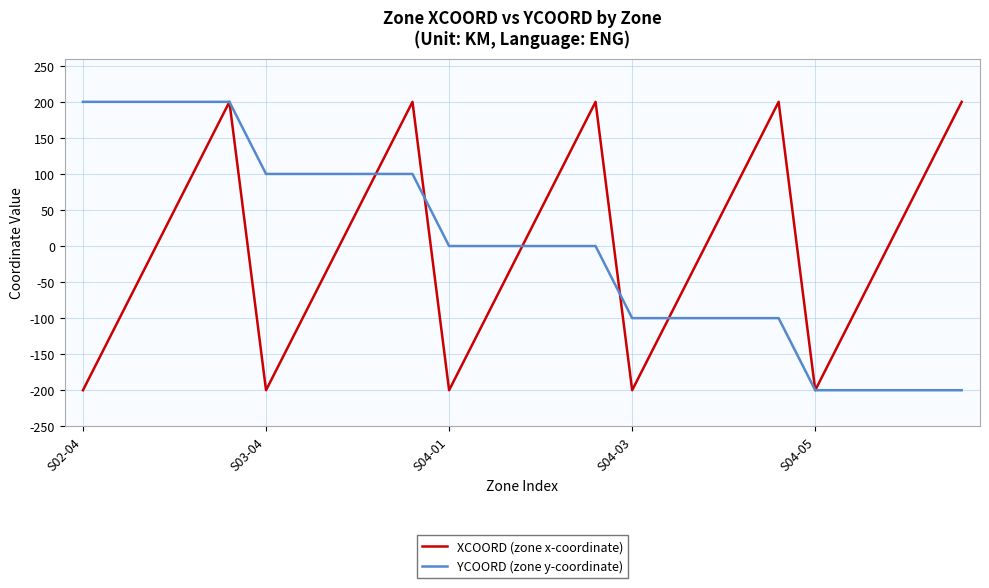

What are all the series names shown in the legend?

XCOORD (zone x-coordinate), YCOORD (zone y-coordinate)